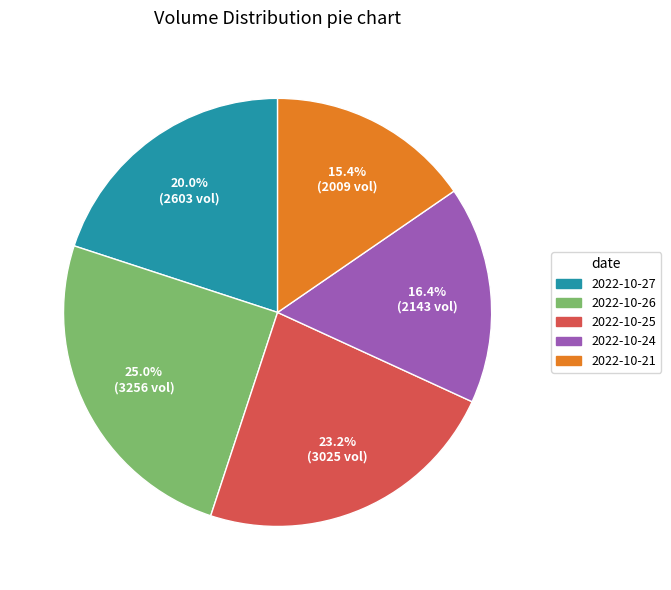

Does any single category account for the majority?

No